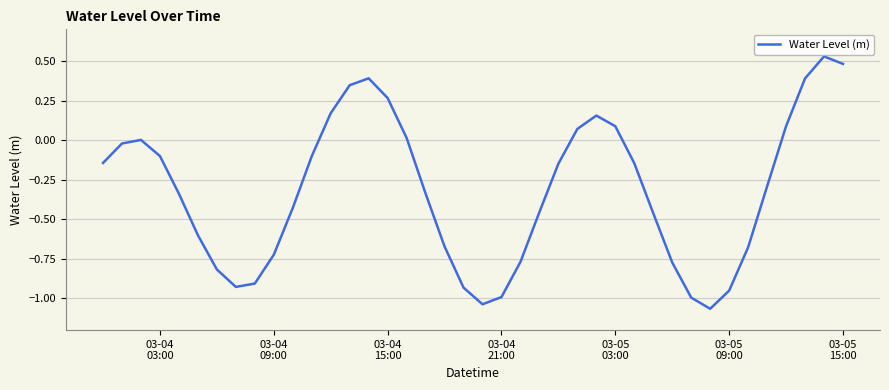

What is the difference between the maximum and minimum values?

1.6